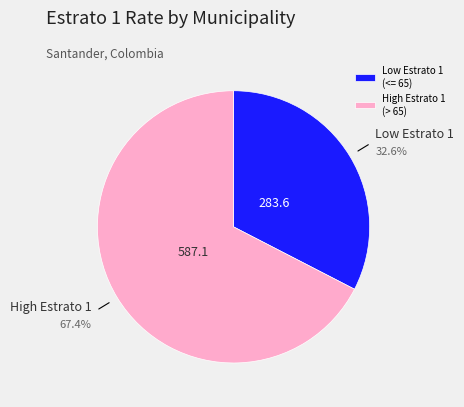

Is there a majority slice in this chart?

Yes